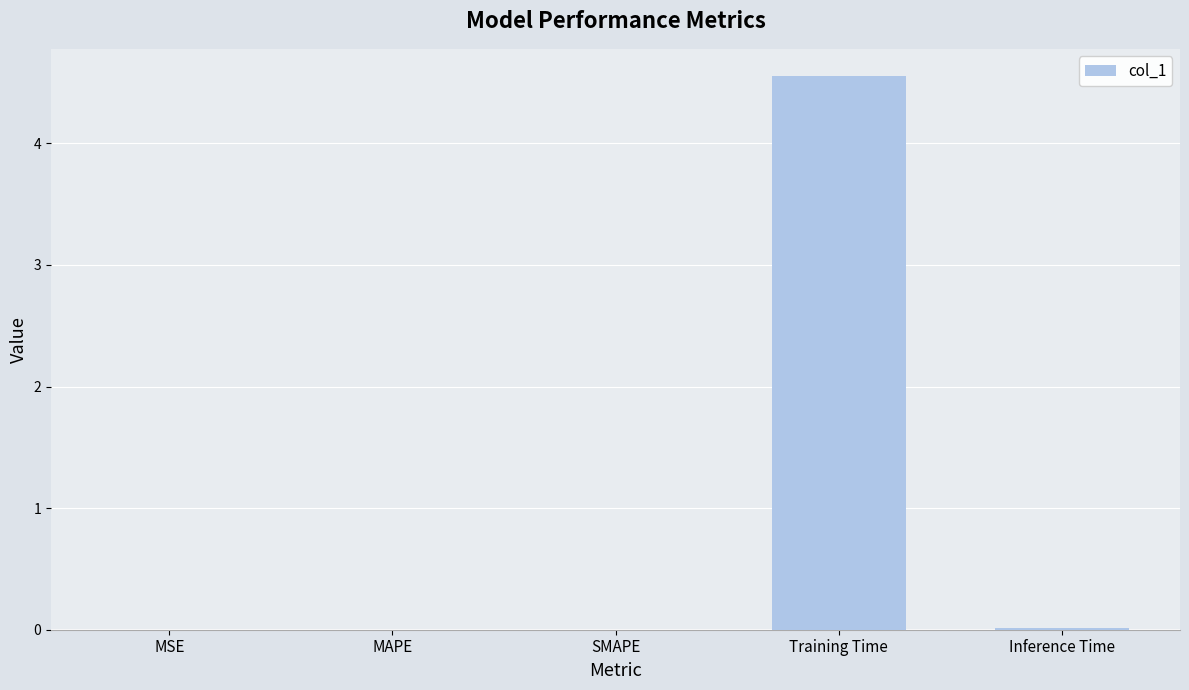

Which label corresponds to the largest value in the chart?

Training Time